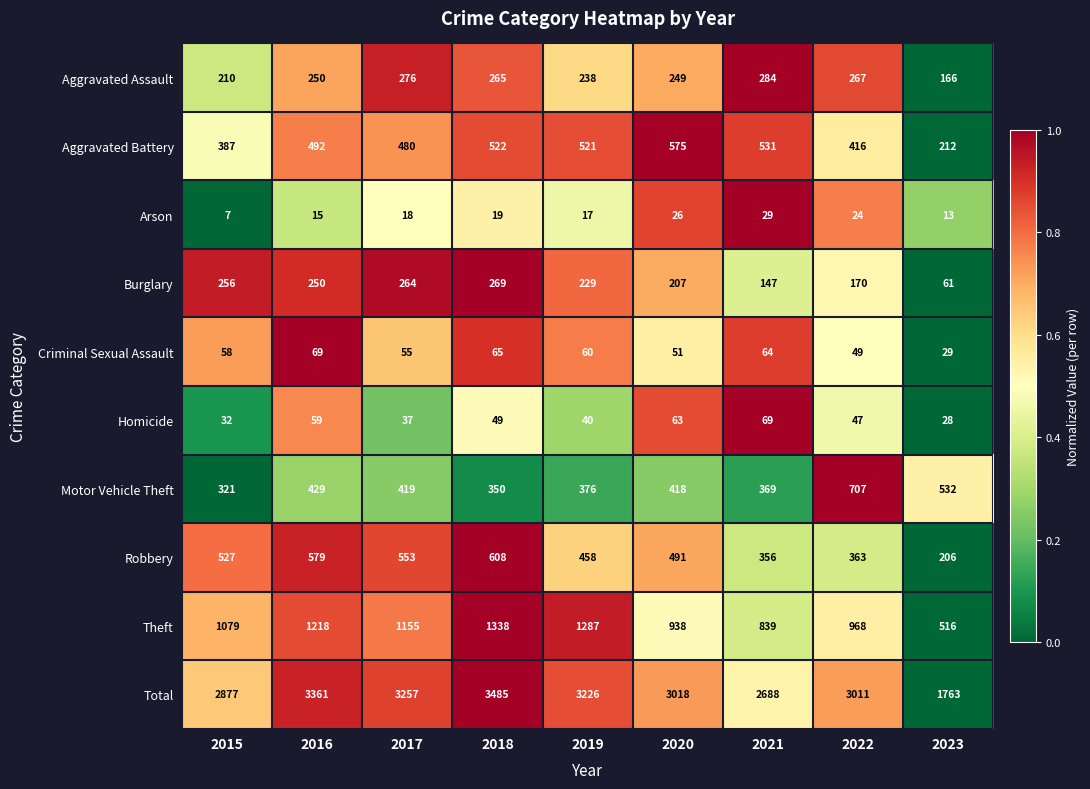

What is the difference between the maximum and minimum values in the Criminal Sexual Assault series?

40